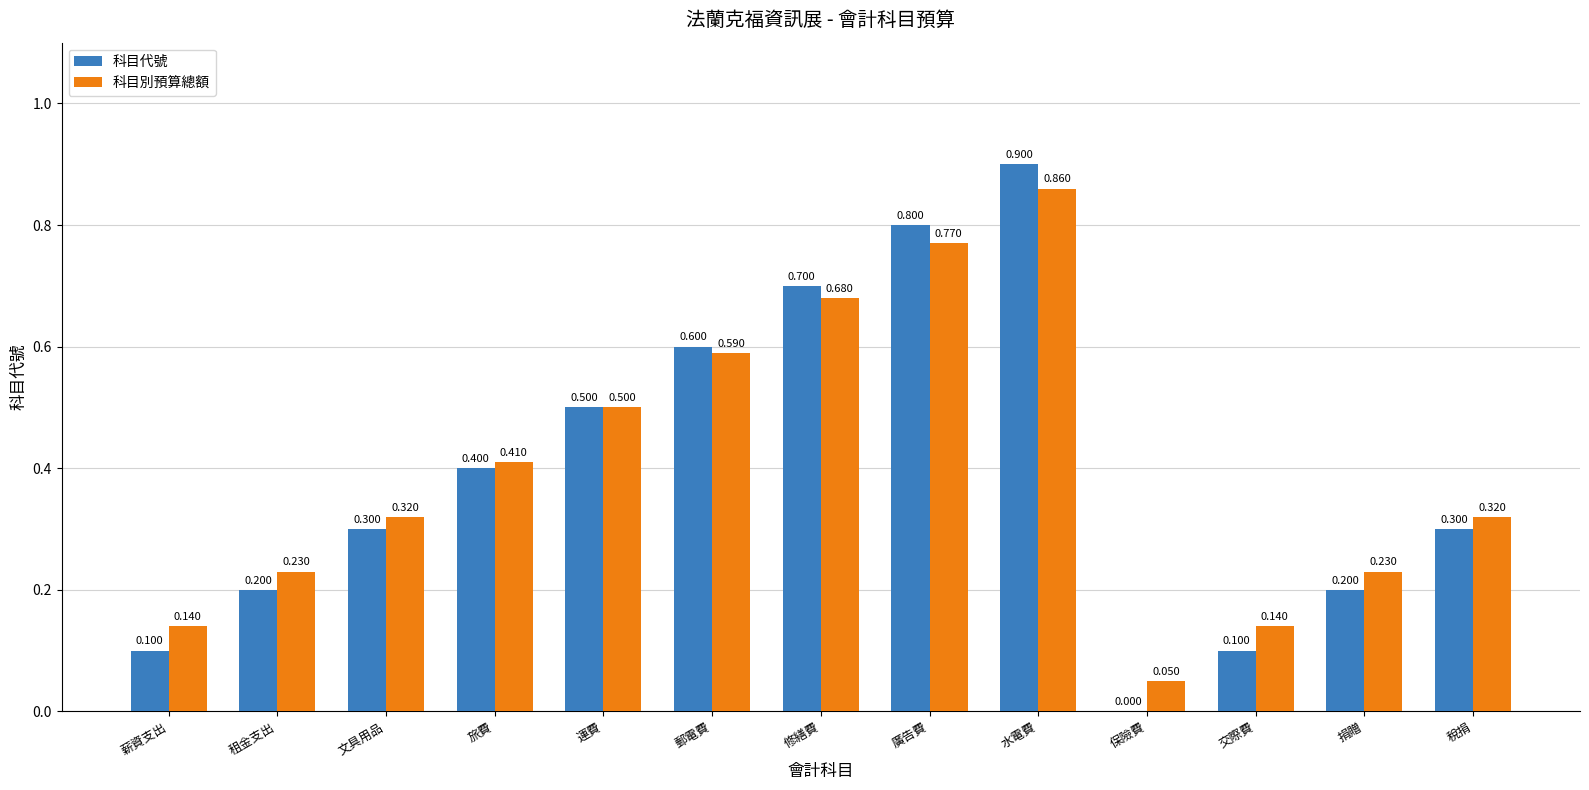

Reading left to right, extract all data points from this chart.

科目代號: 薪資支出=0.1	租金支出=0.2	文具用品=0.3	旅費=0.4	運費=0.5	郵電費=0.6	修繕費=0.7	廣告費=0.8	水電費=0.9	保險費=0.0	交際費=0.1	捐贈=0.2	稅捐=0.3
科目別預算總額: 薪資支出=0.1	租金支出=0.2	文具用品=0.3	旅費=0.4	運費=0.5	郵電費=0.6	修繕費=0.7	廣告費=0.8	水電費=0.9	保險費=0.1	交際費=0.1	捐贈=0.2	稅捐=0.3